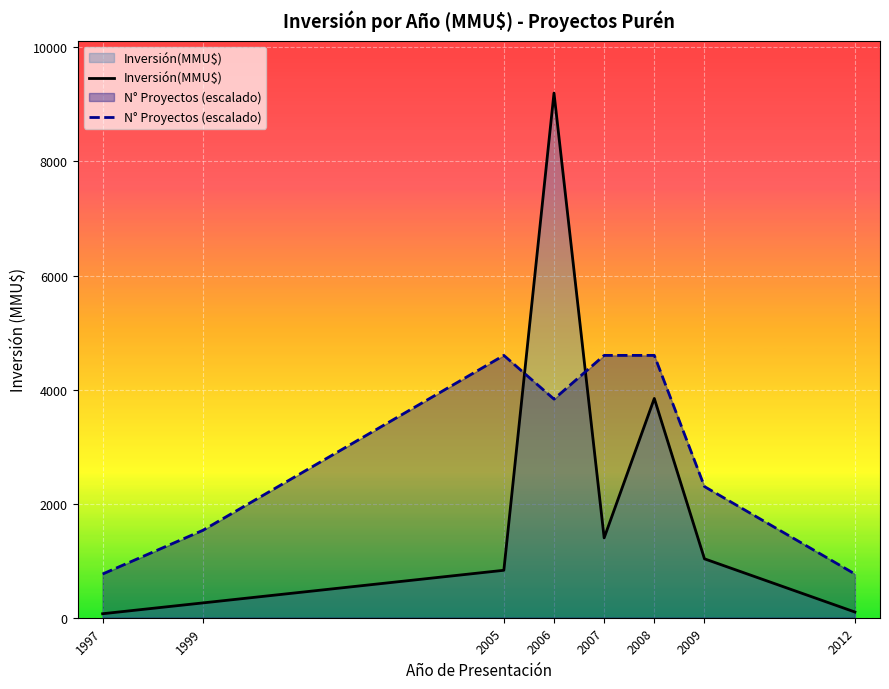

How many lines are shown in the chart?

2